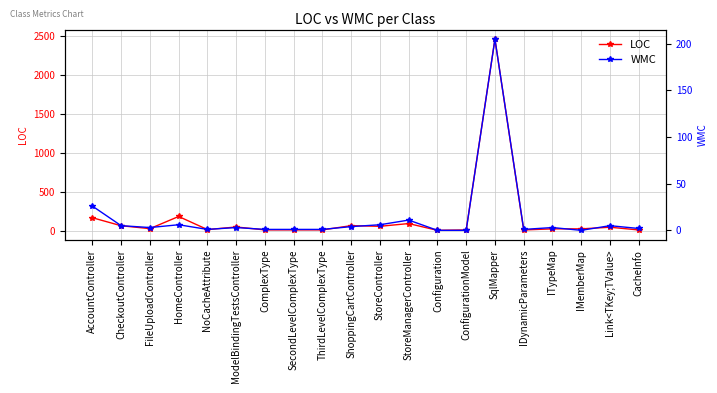

True or false: WMC and LOC intersect in this chart.

False